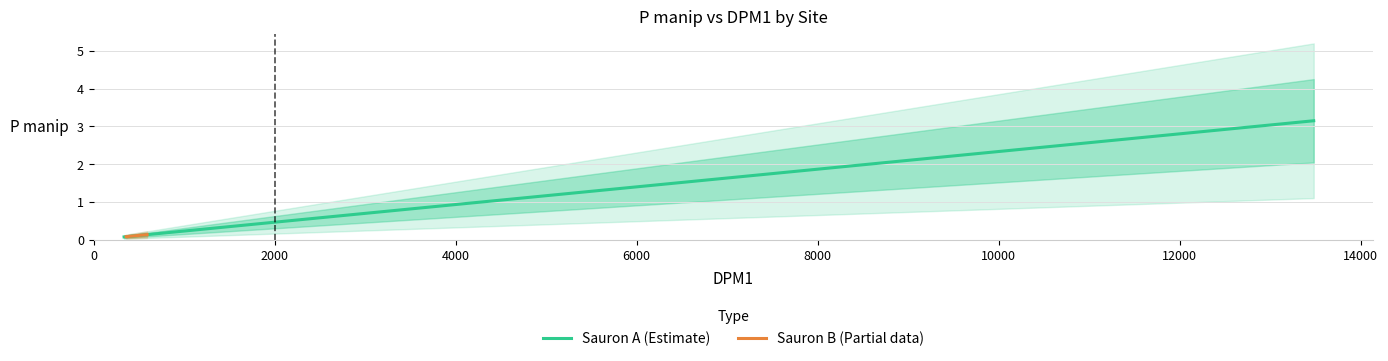

What is the difference between the values at 0.85 and 18.32?

0.7